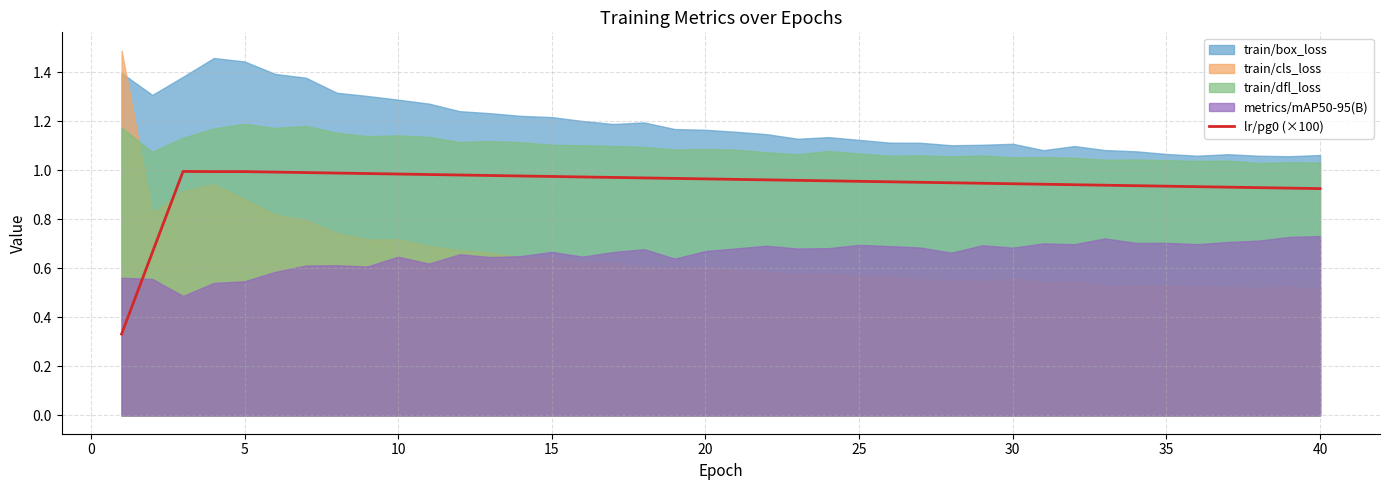

How many points are higher than both their immediate neighbors (excluding endpoints)?

1